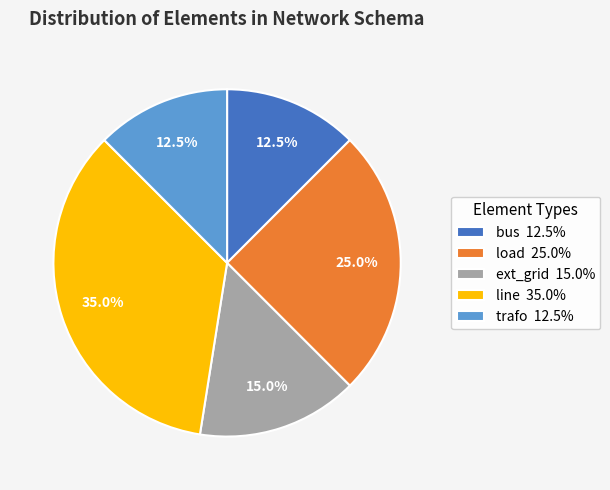

What percentage is the load slice, to the nearest percent?

25%